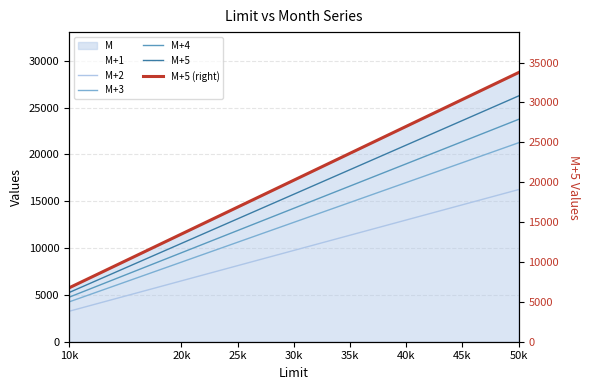

Rank the series at 25k from lowest to highest value.

M+2, M+3, M+4, M+5, M+1, M+5 (right)